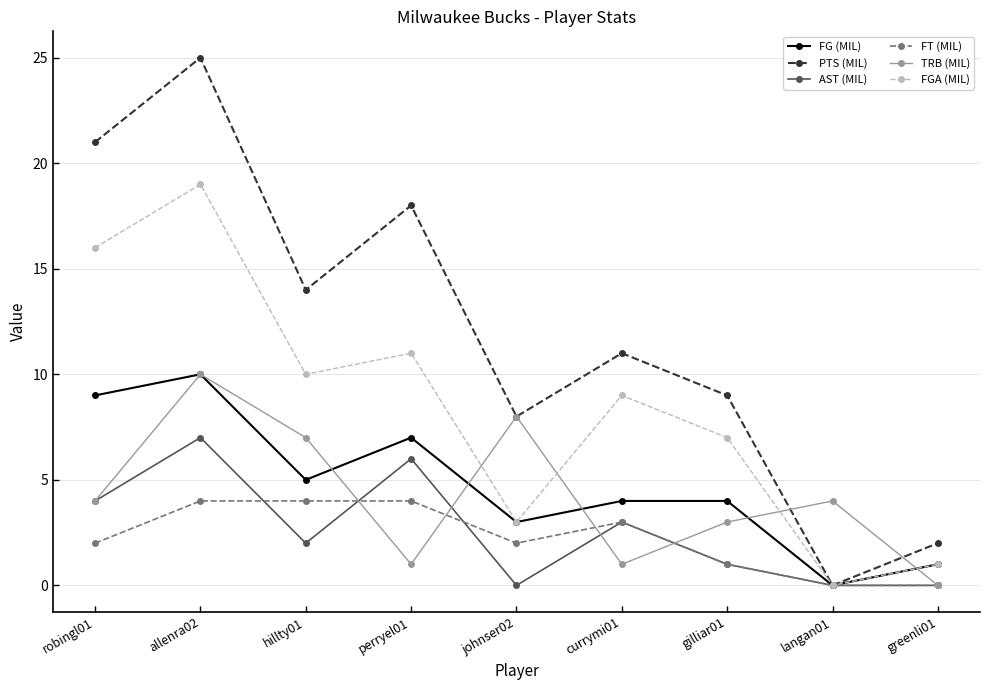

What position from the left is greenli01?

9